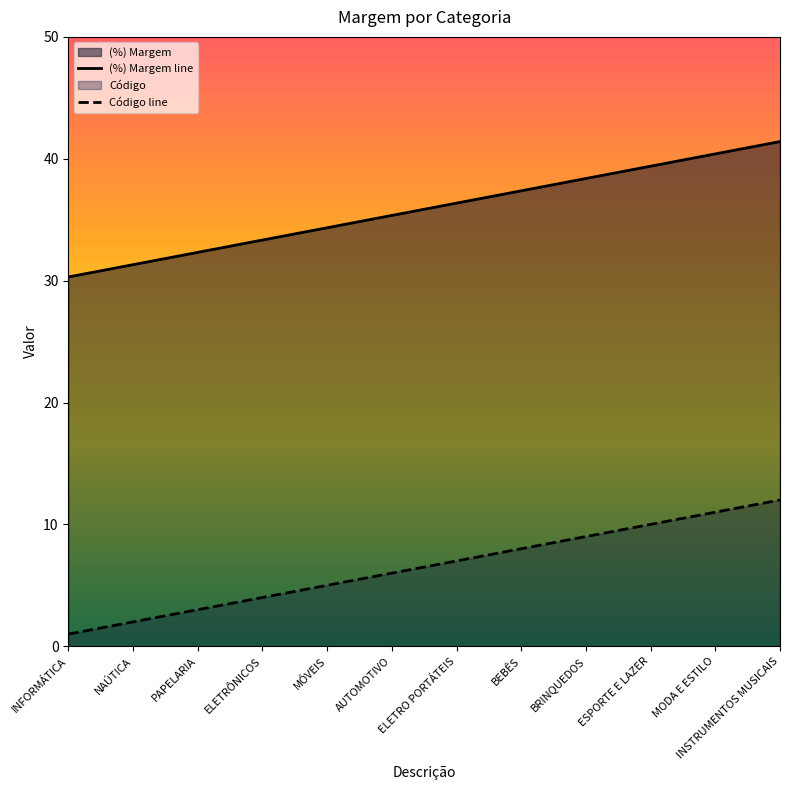

How many distinct data groups are displayed?

2